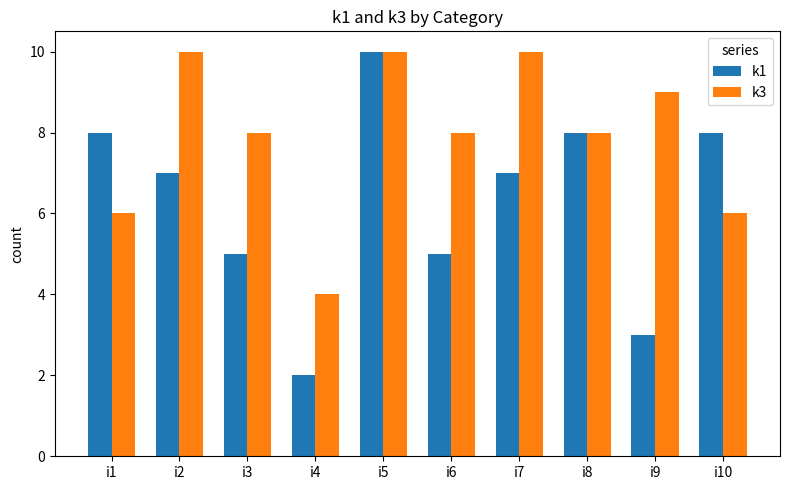

Which category has the lowest value across all series?

i4